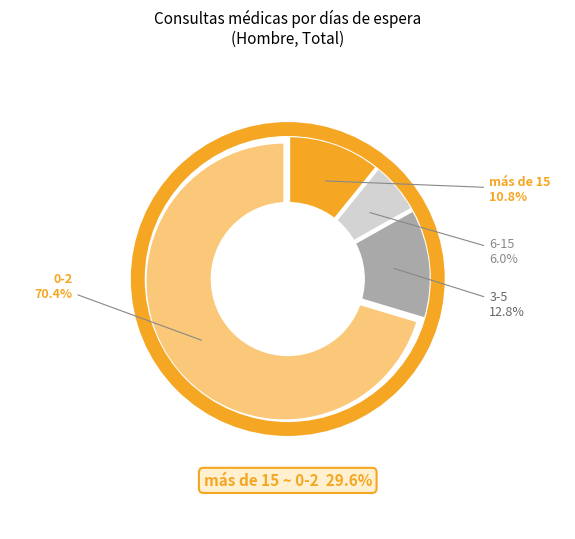

Does any single category account for the majority?

Yes